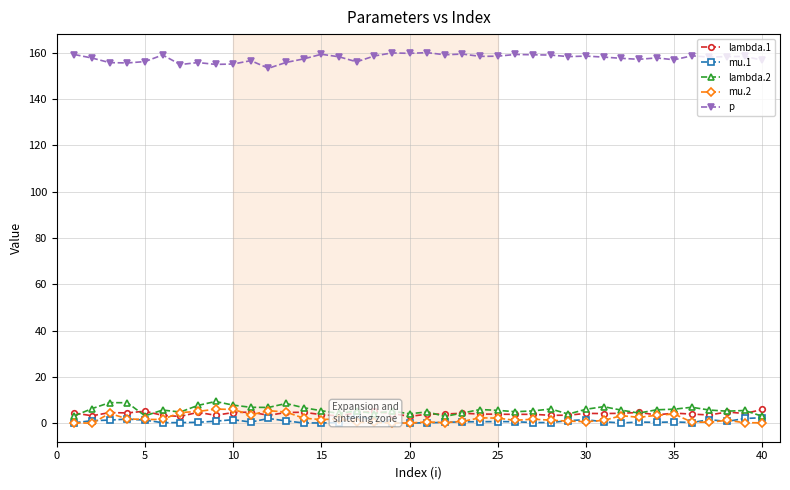

At how many categories does at least one series exceed 12?

40